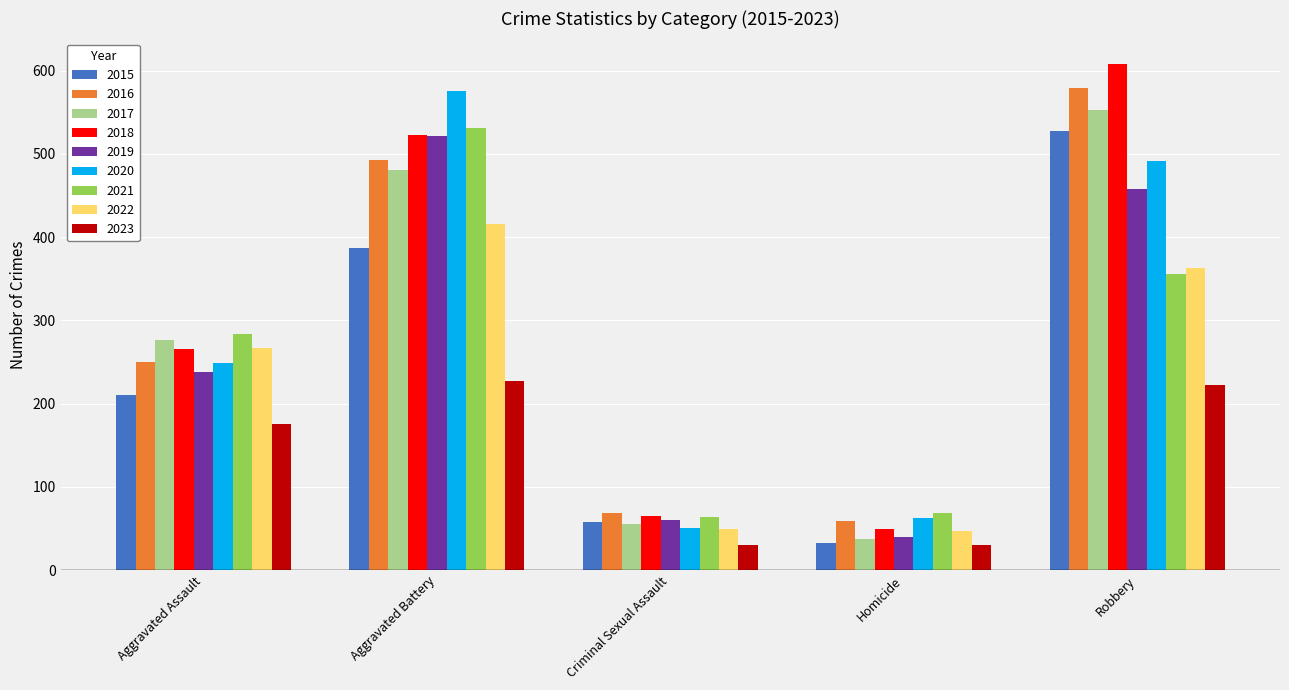

What is the difference between the 2016 values at Aggravated Battery and Homicide?

433